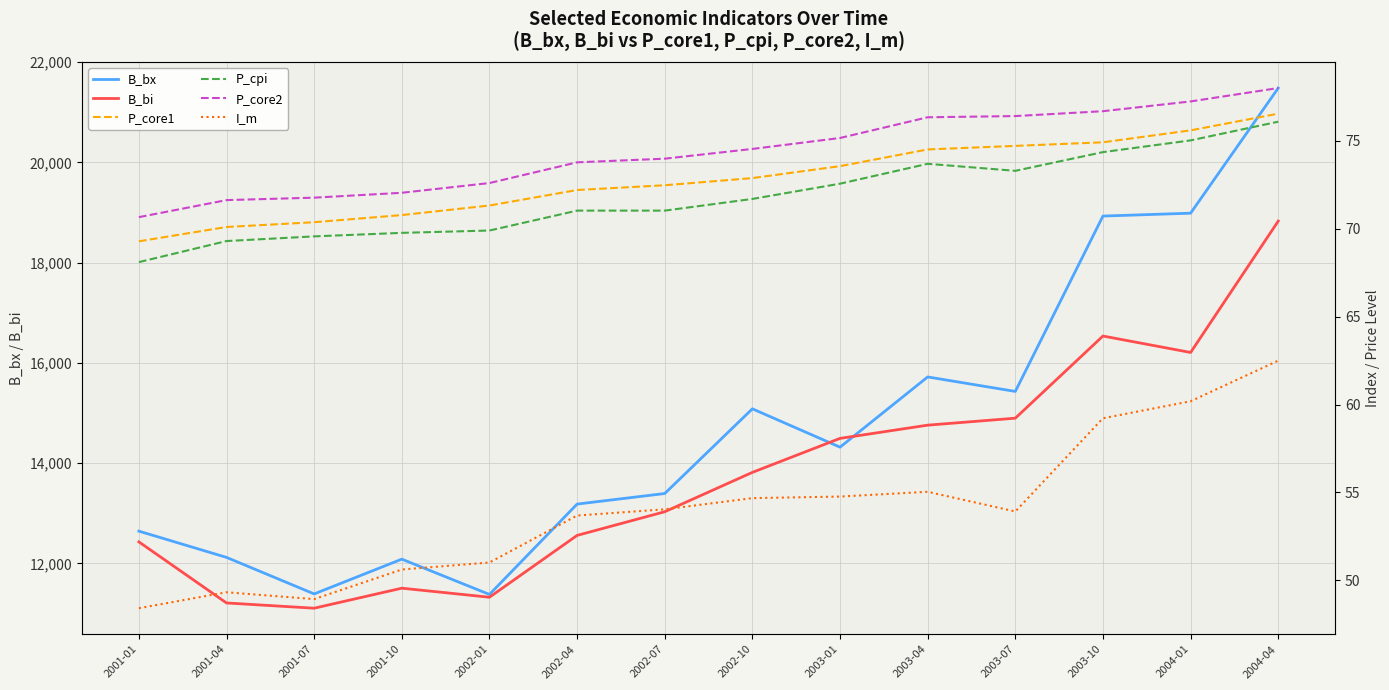

At how many categories does at least one series exceed 20362?

1